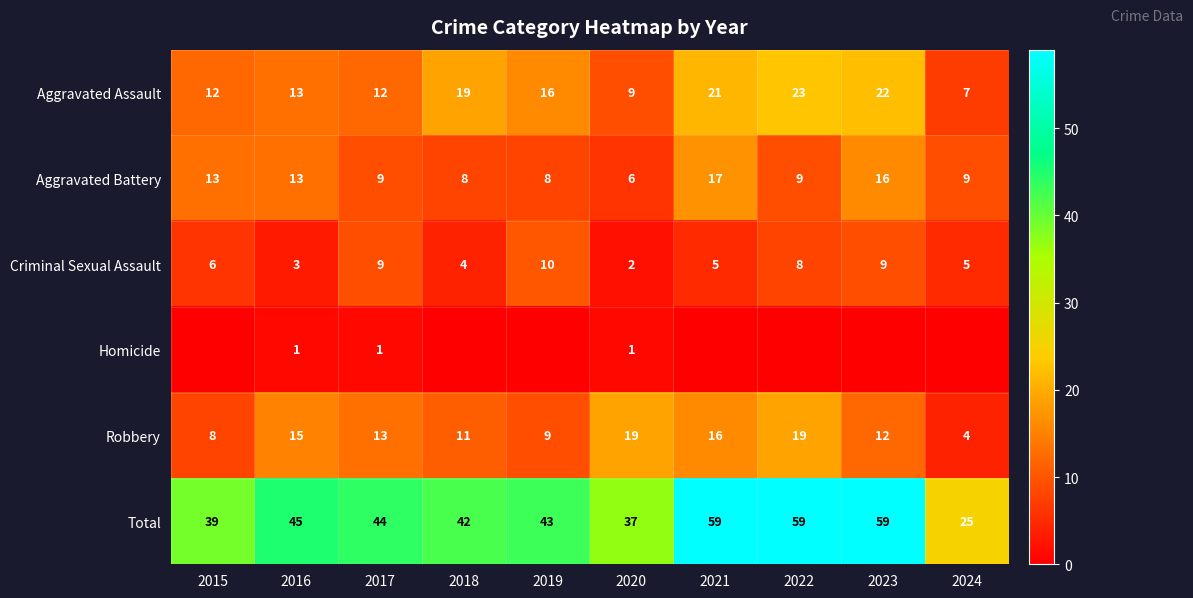

What is the highest value of the Aggravated Battery series?

17